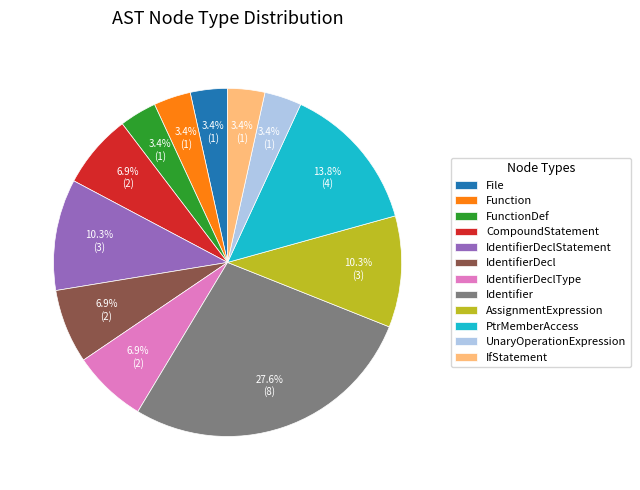

Combined, do UnaryOperationExpression and AssignmentExpression account for over 50%?

No